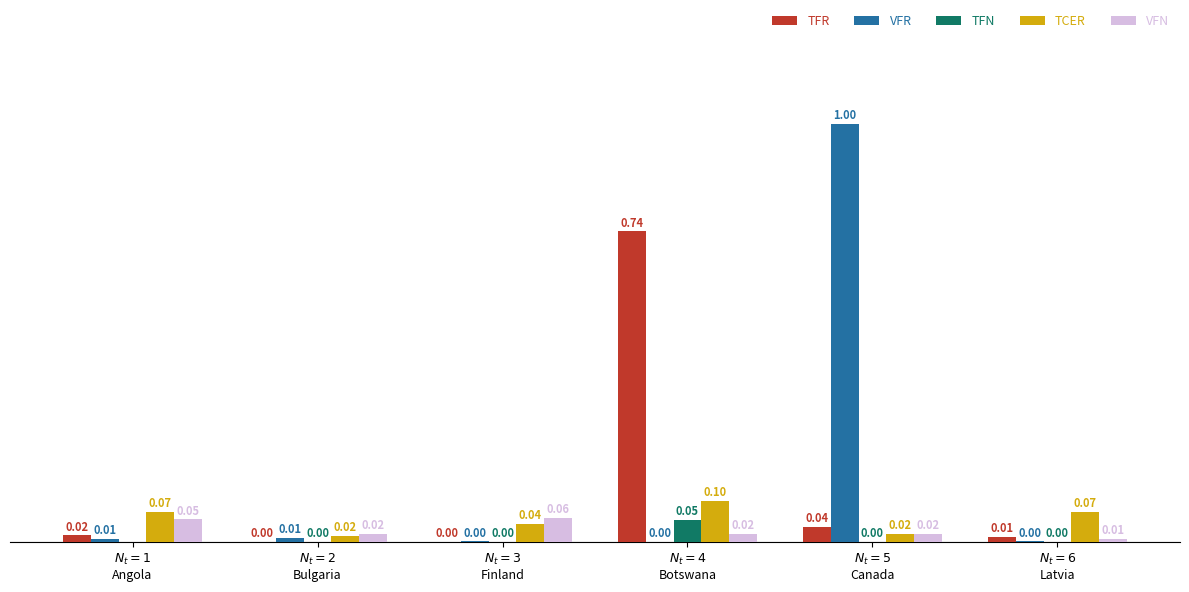

Which series has the largest total across all categories?

VFR